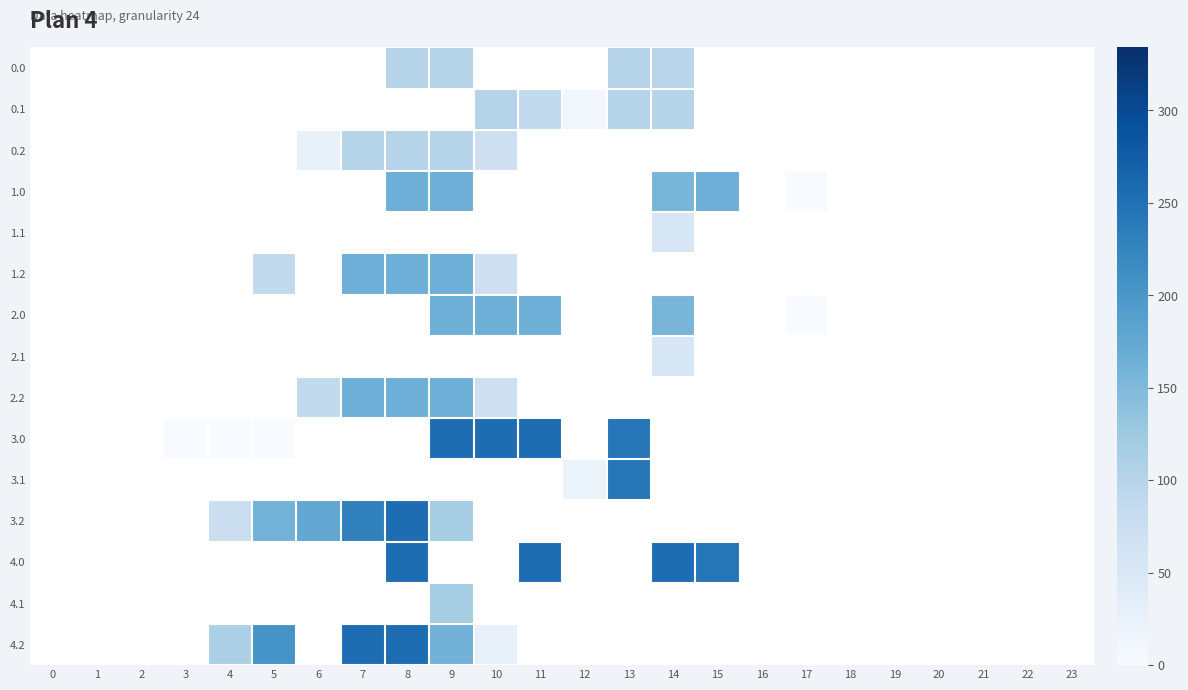

Which has a higher value, 14 or 21?

14